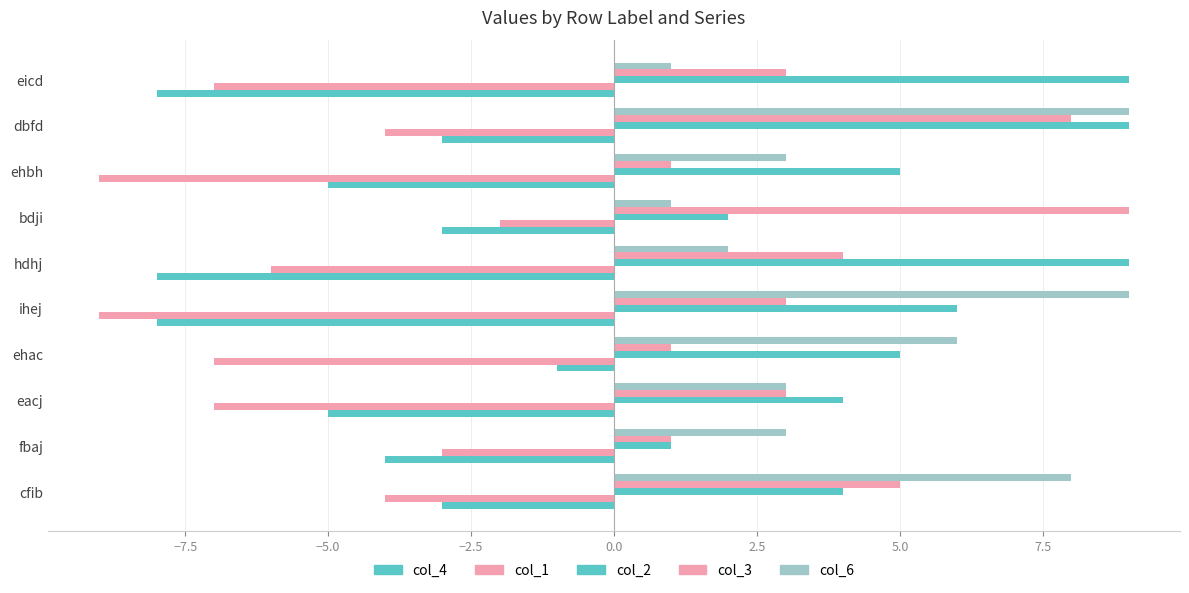

Reading left to right, extract all data points from this chart.

col_4: -3	-4	-5	-1	-8	-8	-3	-5	-3	-8
col_1: -4	-3	-7	-7	-9	-6	-2	-9	-4	-7
col_2: 4	1	4	5	6	9	2	5	9	9
col_3: 5	1	3	1	3	4	9	1	8	3
col_6: 8	3	3	6	9	2	1	3	9	1